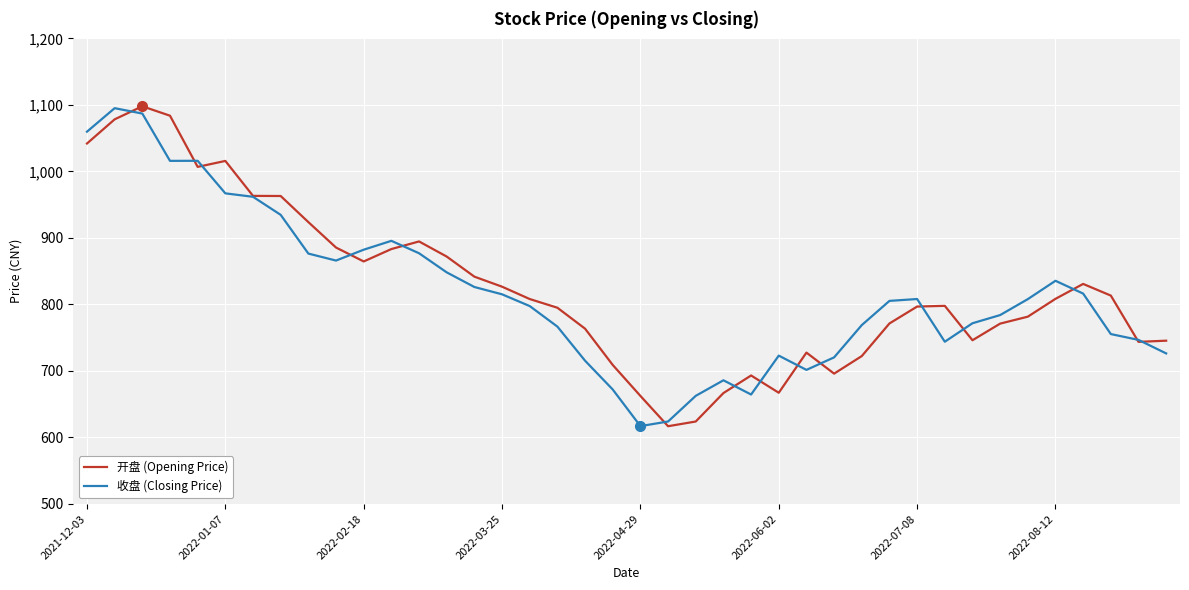

What are all the series names shown in the legend?

开盘 (Opening Price), 收盘 (Closing Price)